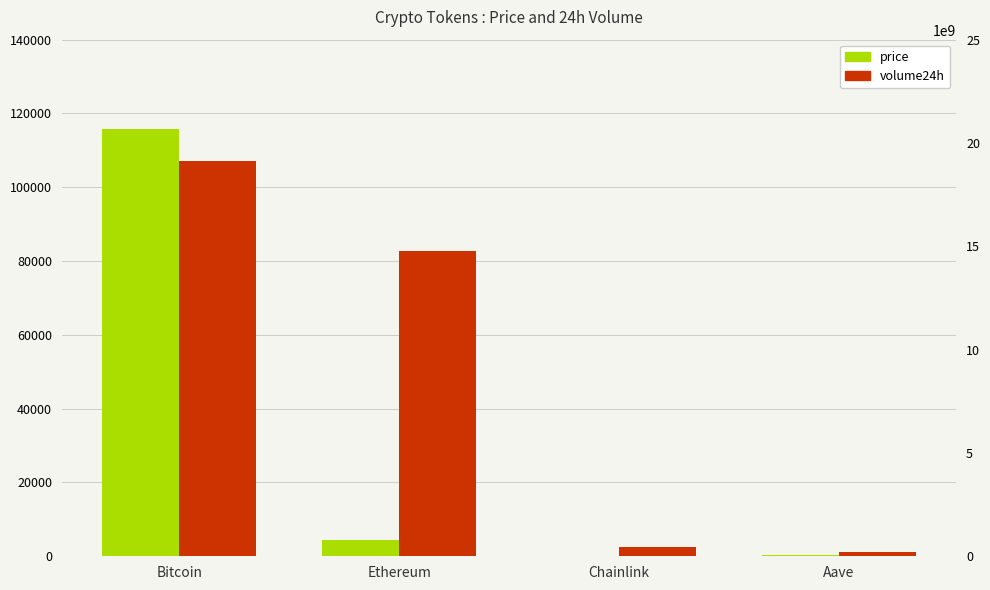

What is the sum of all price values?

120541.6